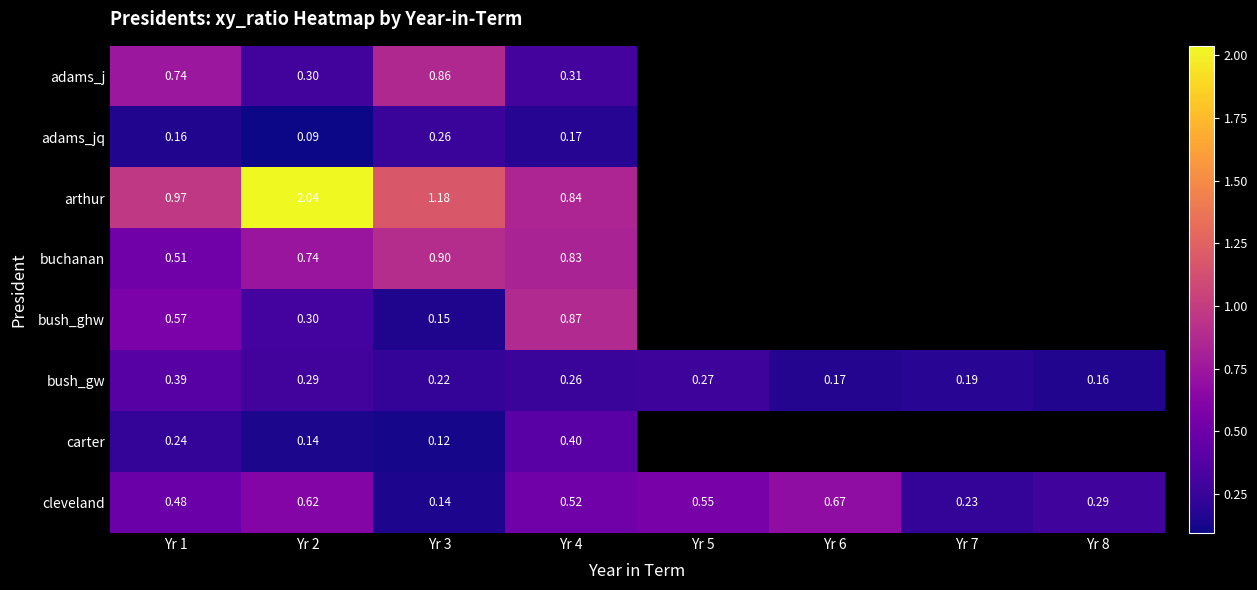

Is the value of bush_gw at Yr 2 greater than the value of adams_j at Yr 1?

No